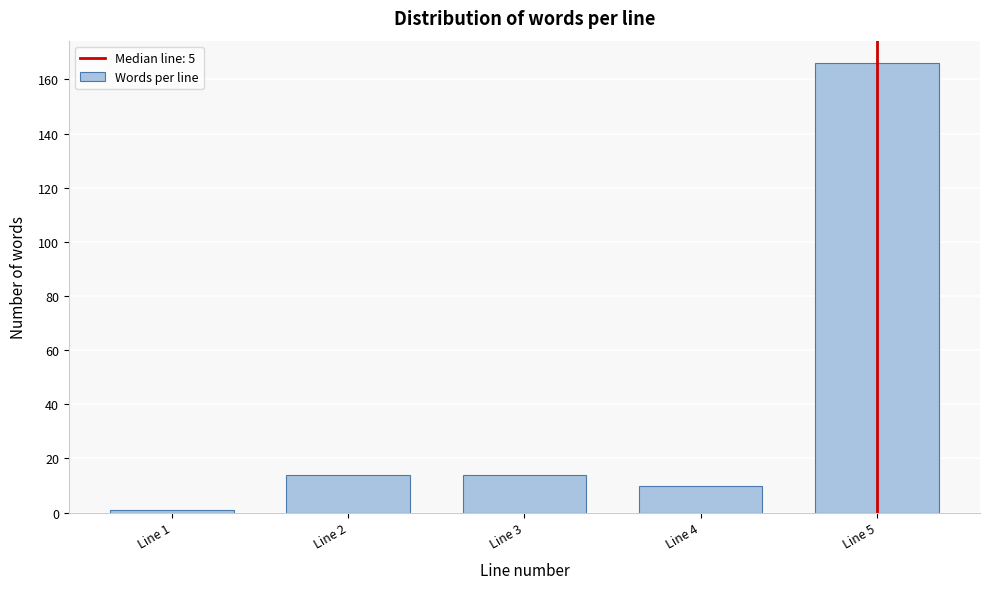

Reading left to right, extract all data points from this chart.

Line 1=1	Line 2=14	Line 3=14	Line 4=10	Line 5=166